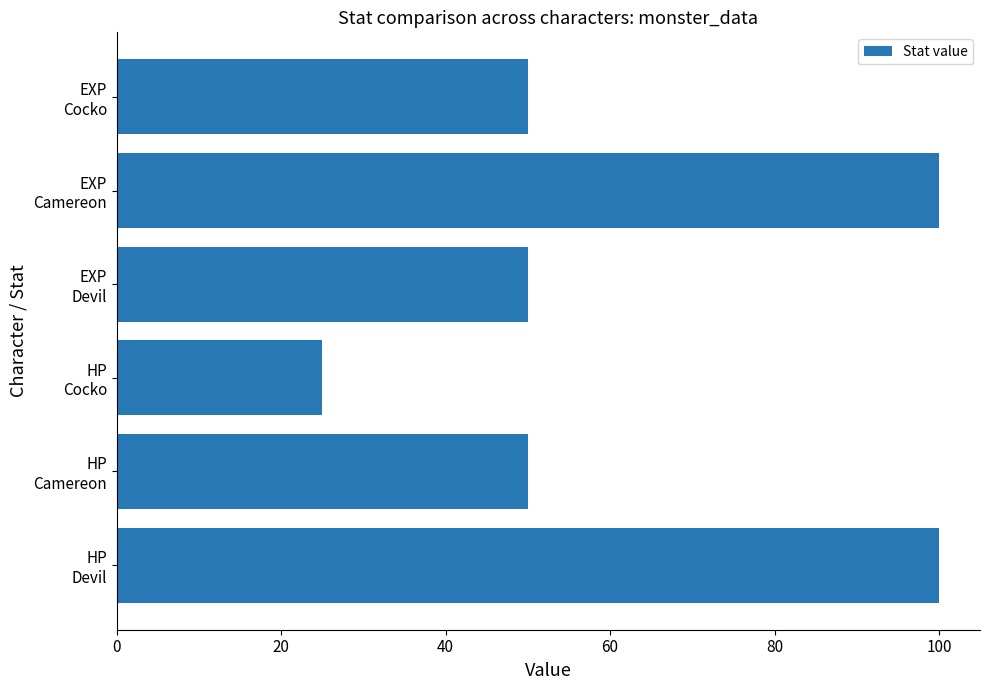

Reading top to bottom, extract all data points from this chart.

50	100	50	25	50	100